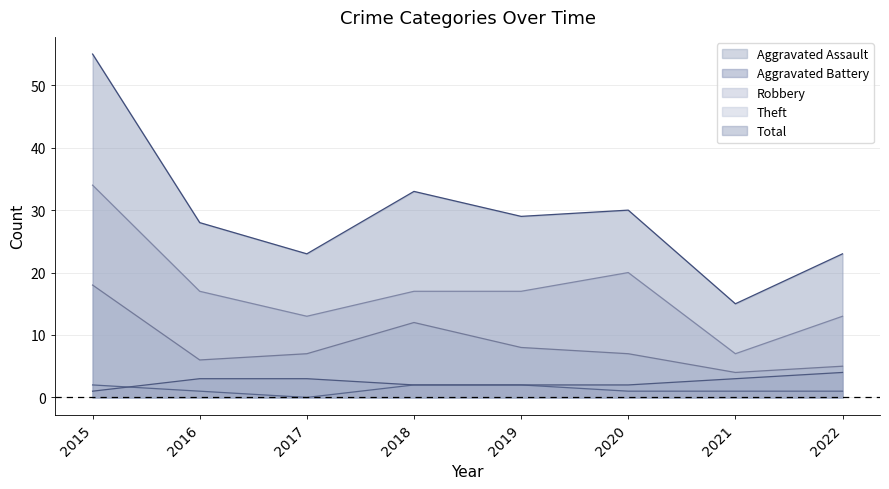

Which label corresponds to the largest value in the chart?

2015